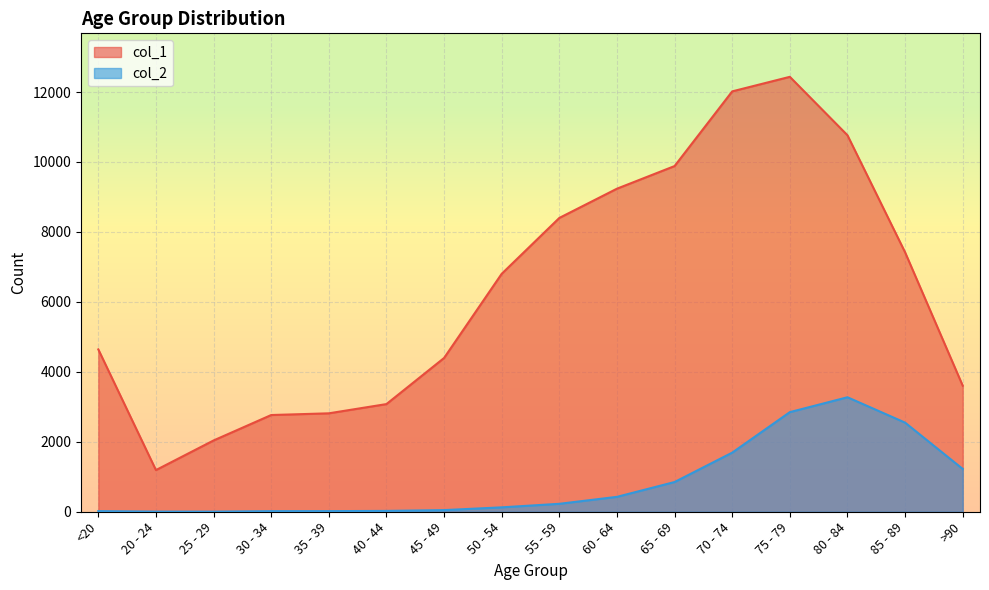

What is the label of the 6th point from the right?

65 - 69